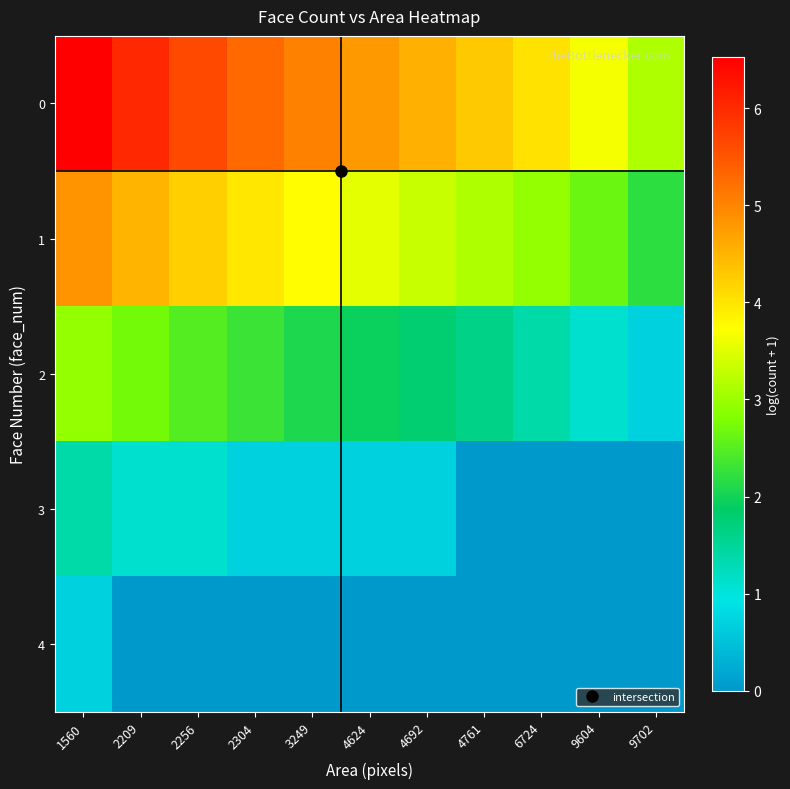

What is the total value across all series at 9702?

6.0